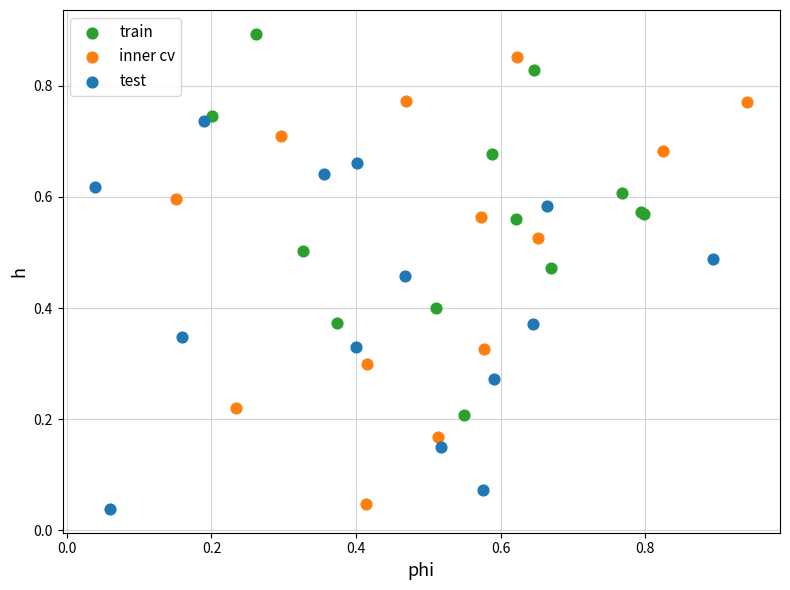

Which series has the largest Y range (max minus min)?

inner cv